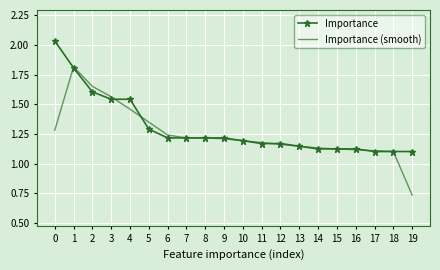

Which series has the widest spread of values?

Importance (smooth)